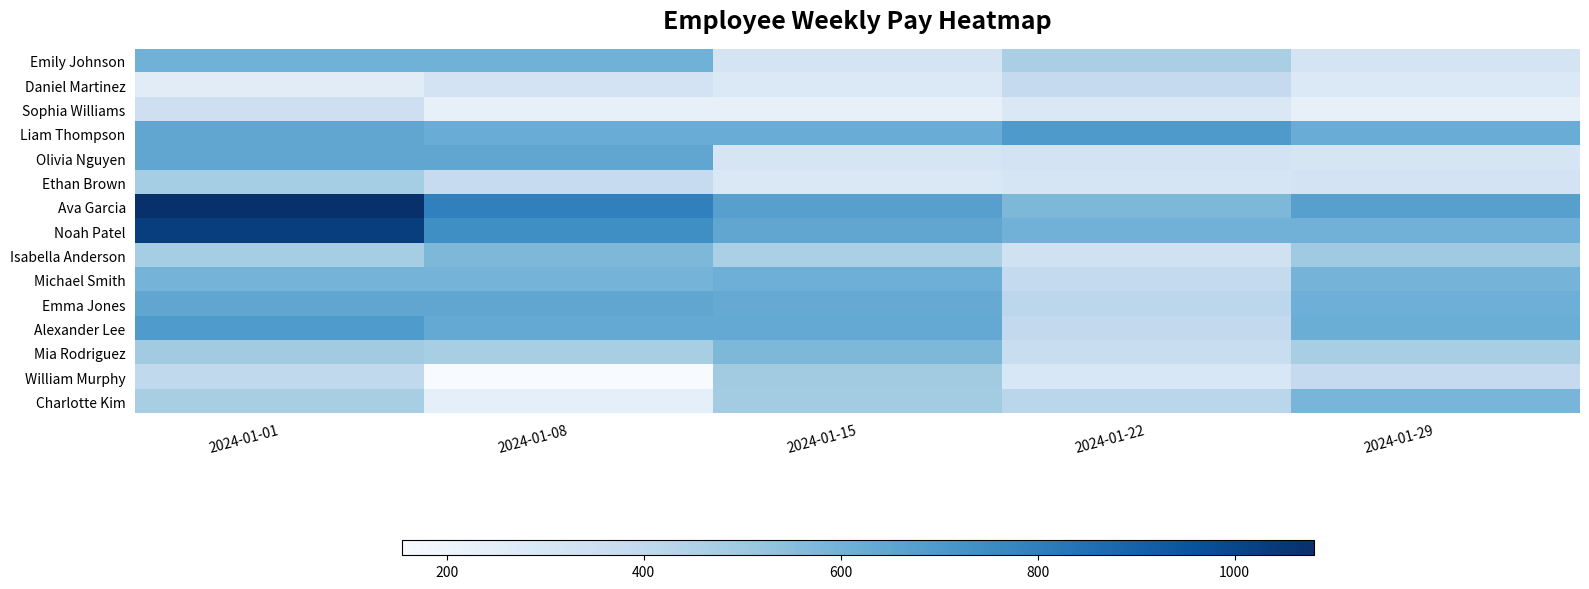

Between 2024-01-29 and 2024-01-01, which is larger?

2024-01-01